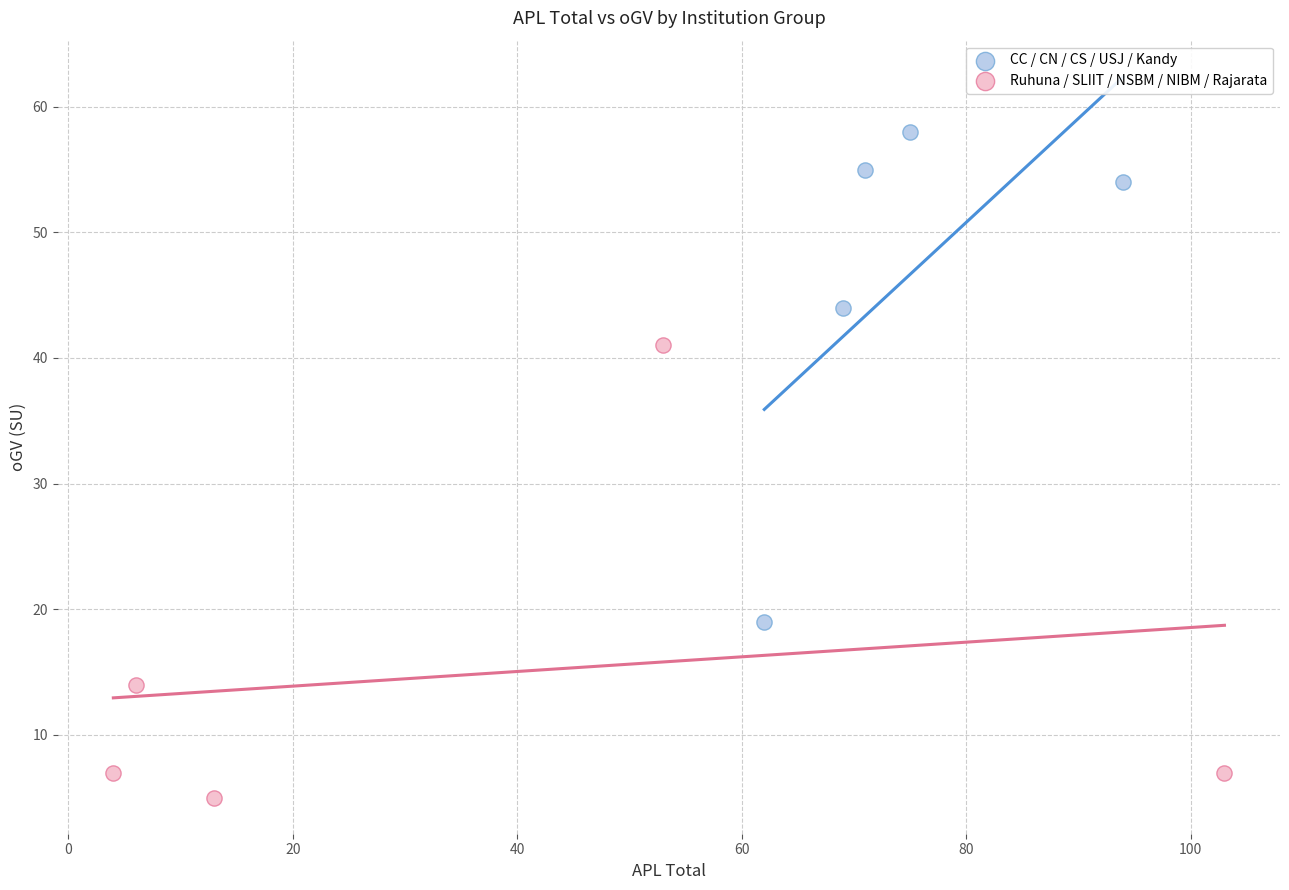

Which series reaches the minimum Y coordinate?

Ruhuna / SLIIT / NSBM / NIBM / Rajarata